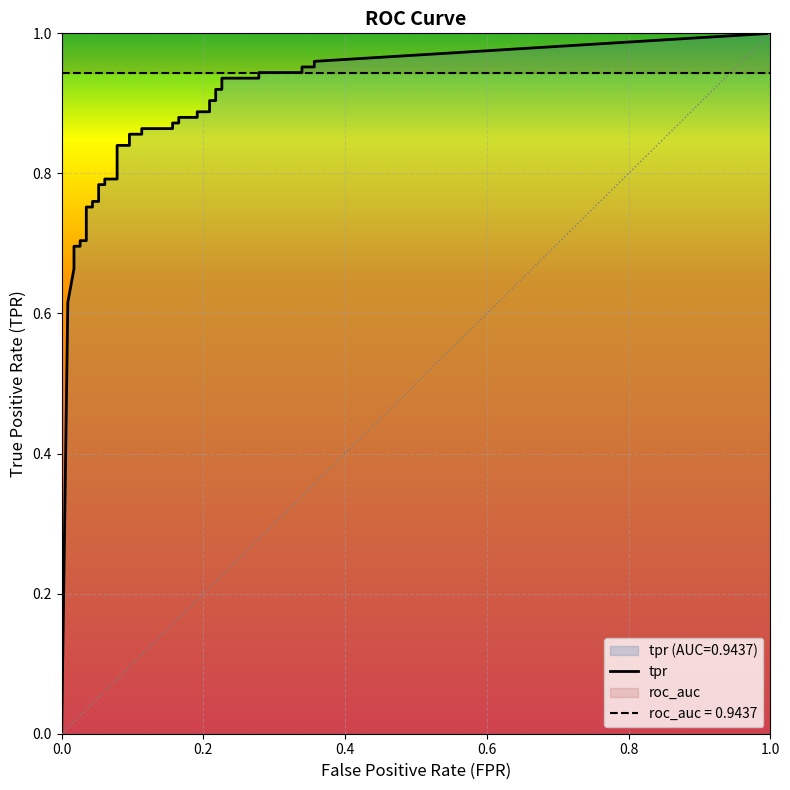

At which label is roc_auc closest to 0?

fpr